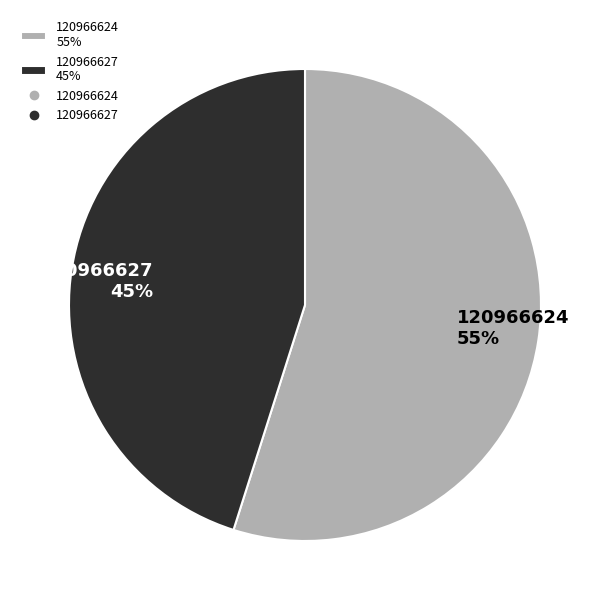

Rank the categories by value from lowest to highest.

120966627, 120966624